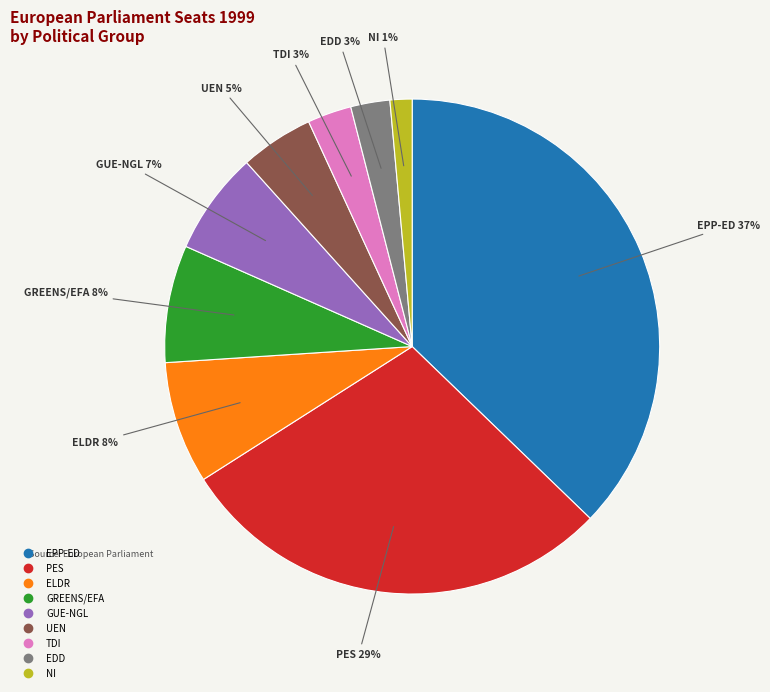

To the nearest percent, what is the difference between the largest and smallest slice percentages?

36%